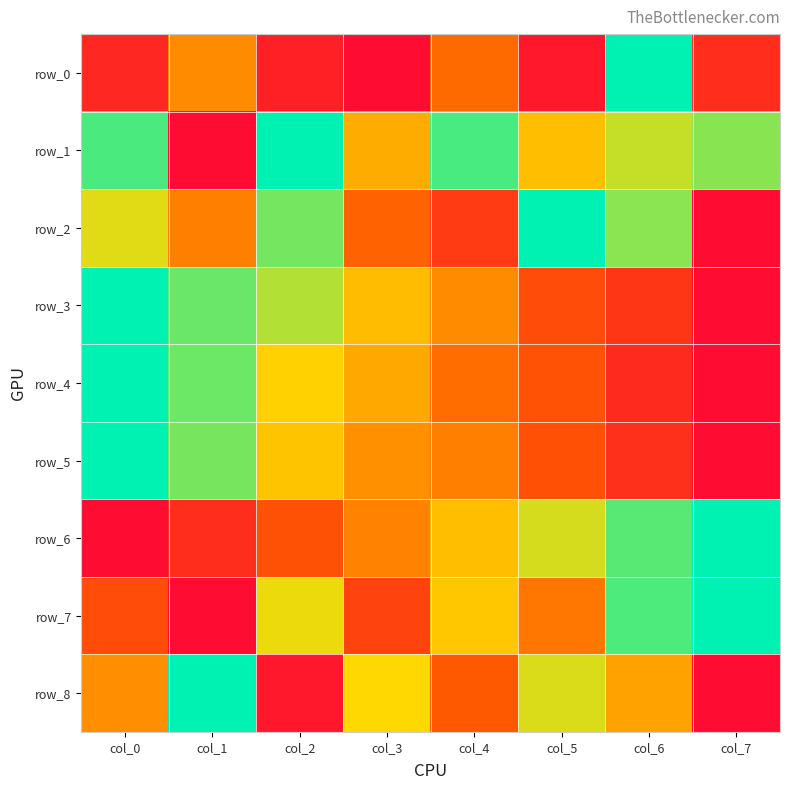

Rank the series at col_3 from lowest to highest value.

row_0, row_7, row_2, row_6, row_5, row_4, row_1, row_3, row_8